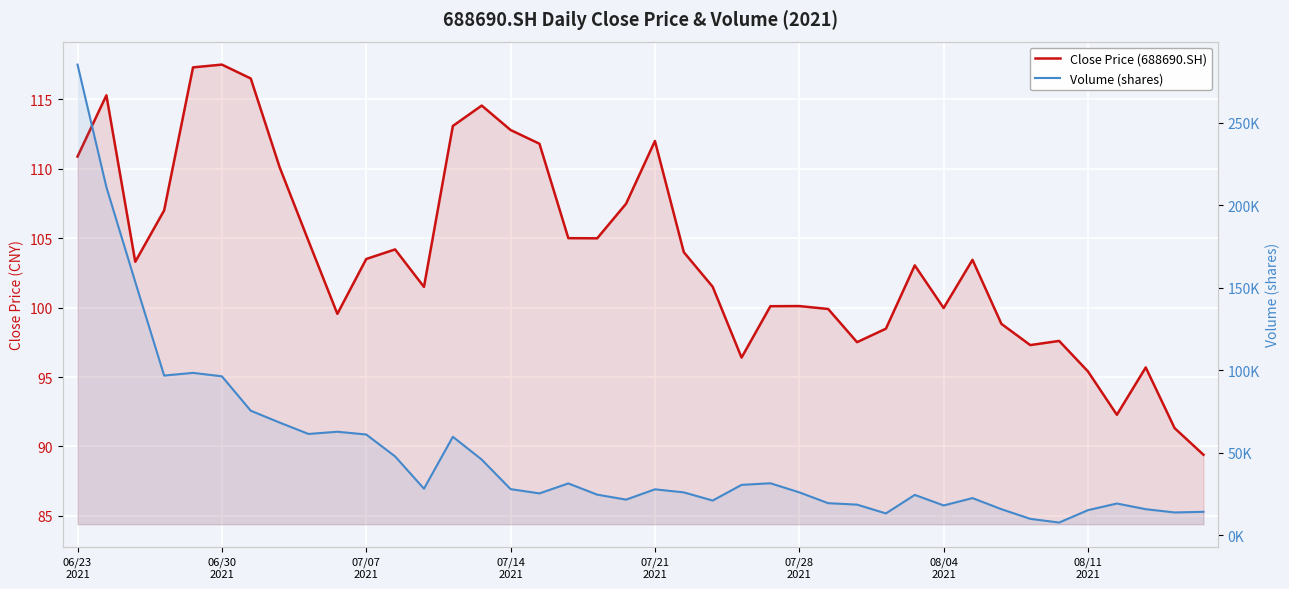

What is the maximum value for Volume (shares)?

285392.3